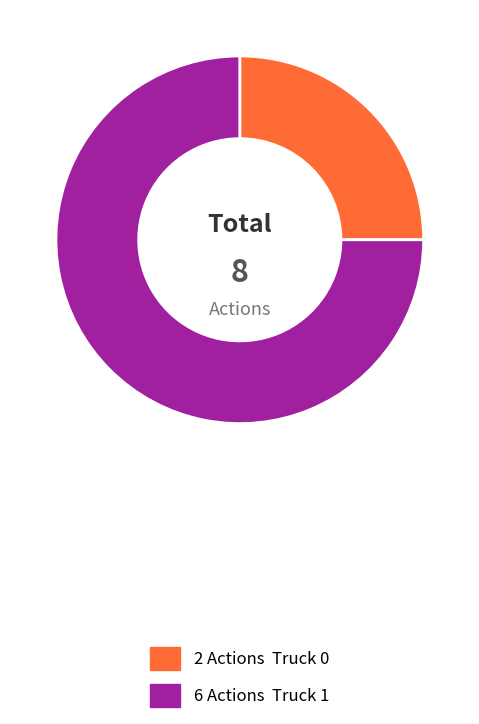

Does any single category account for the majority?

Yes